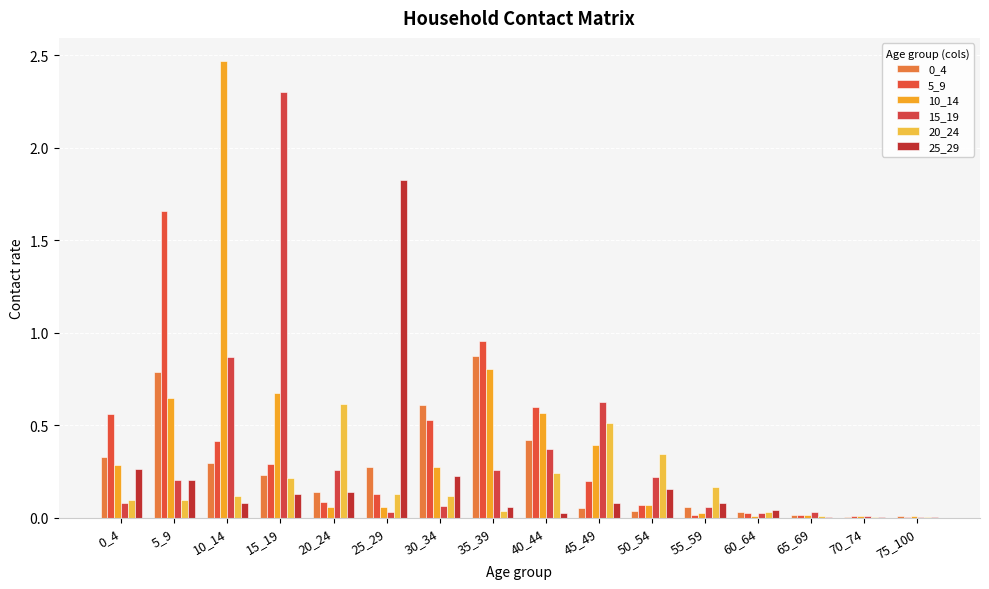

True or false: 10_14 has a value of 0.6 at 5_9.

True